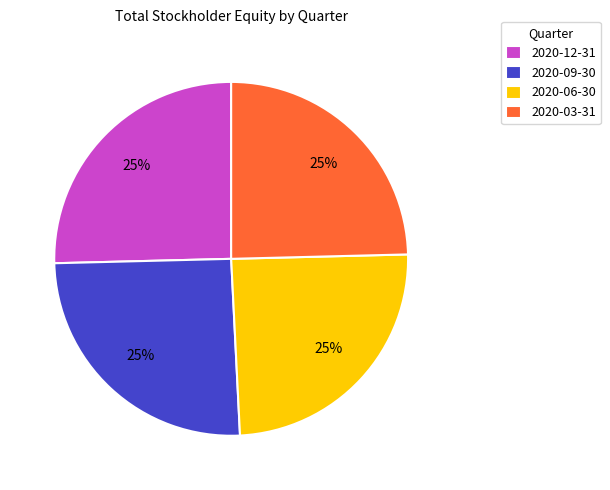

The 2020-06-30 slice represents 19% of the pie. True or false?

False